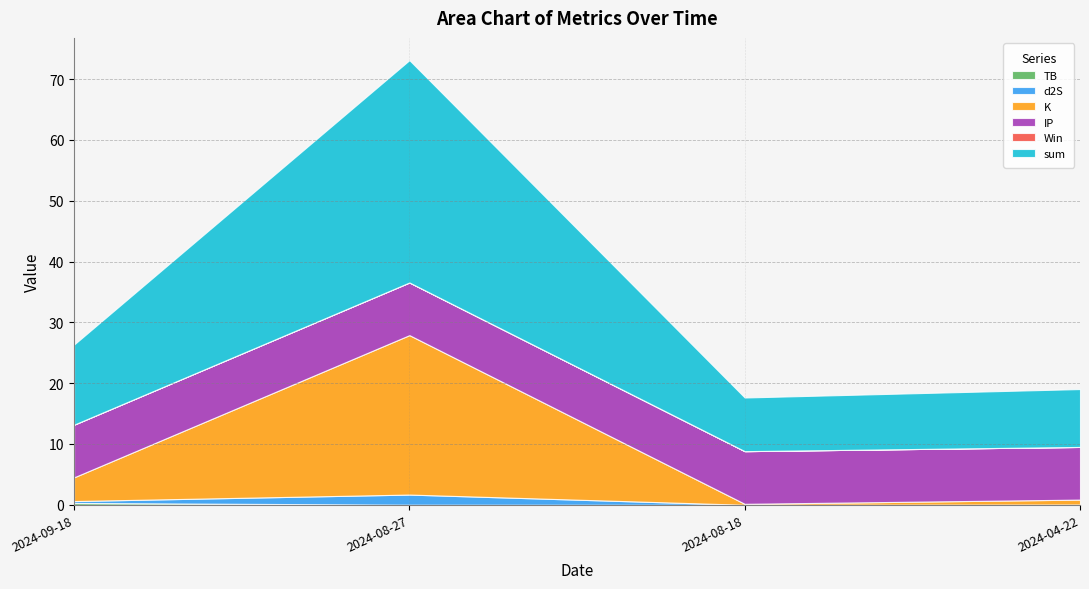

Reading left to right, what are all the values shown in this chart?

TB: 2024-09-18=0.3	2024-08-27=0.0	2024-08-18=0.0	2024-04-22=0.0
d2S: 2024-09-18=0.3	2024-08-27=1.7	2024-08-18=0.0	2024-04-22=0.0
K: 2024-09-18=3.9	2024-08-27=26.2	2024-08-18=0.2	2024-04-22=0.8
IP: 2024-09-18=8.7	2024-08-27=8.7	2024-08-18=8.7	2024-04-22=8.7
Win: 2024-09-18=0.0	2024-08-27=0.0	2024-08-18=0.0	2024-04-22=0.0
sum: 2024-09-18=13.2	2024-08-27=36.6	2024-08-18=8.8	2024-04-22=9.5